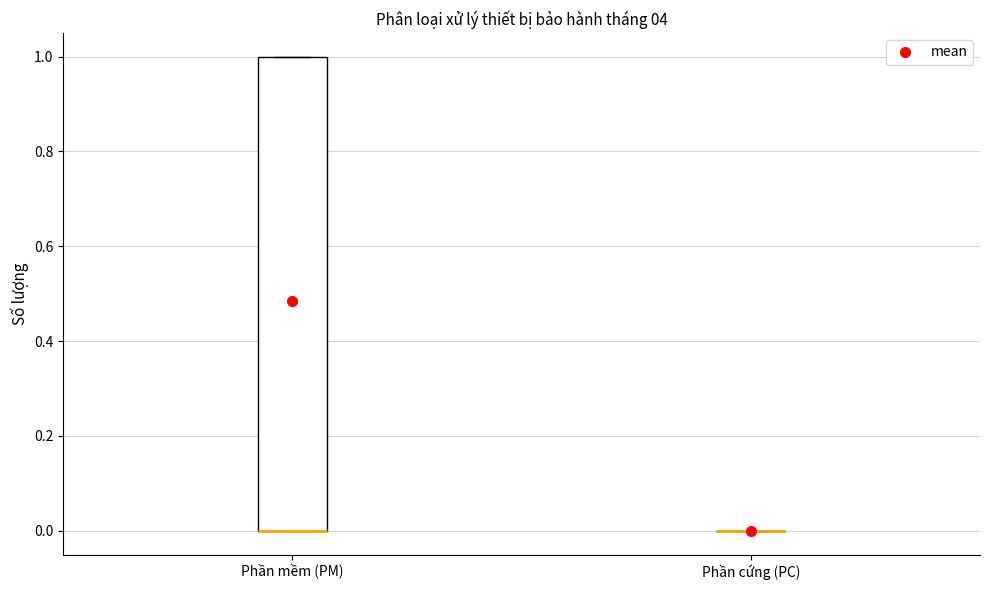

Reading left to right, transcribe this box plot: for each box, give where its median line is, the range the box spans, and where its two whiskers end, as read against the y-axis. The values are not printed on the chart, so give them approximately, as read against the axis.

Phần mềm (PM): median 0 (drawn on the box's lower edge), box 0 to 1, whiskers 0 to 1
Phần cứng (PC): box collapsed to a line at 0, whiskers 0 to 0